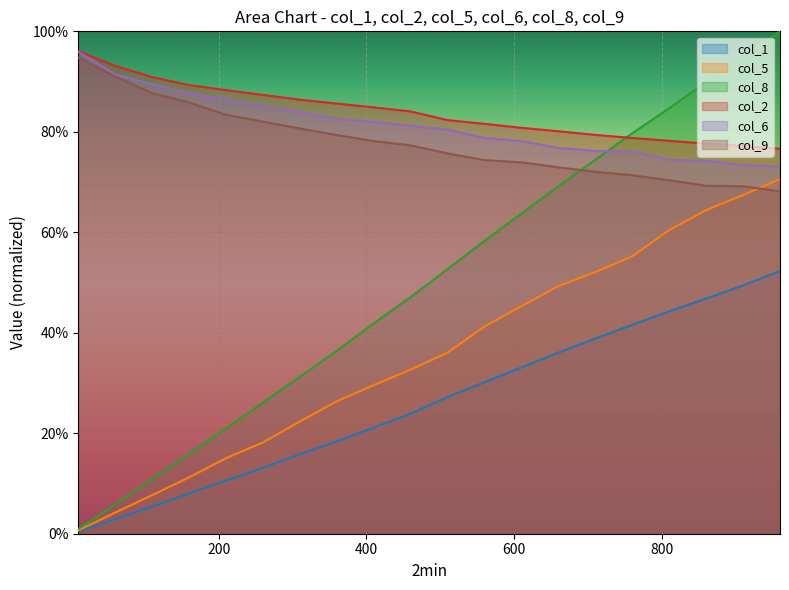

True or false: col_8 and col_5 cross at least once.

False